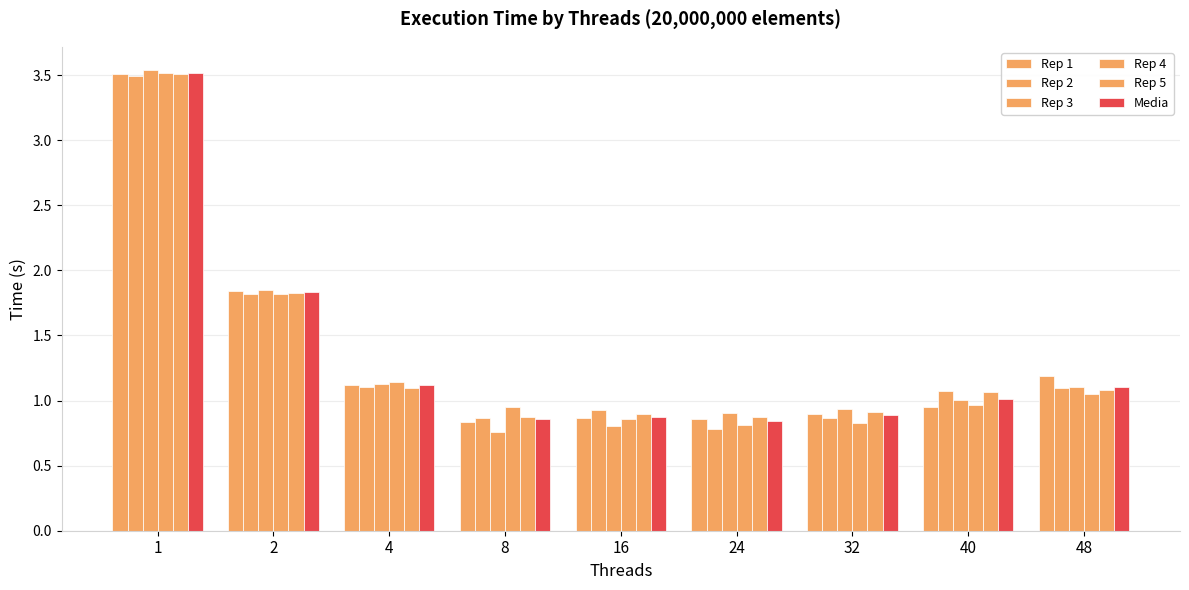

How many bars are there in each group?

6